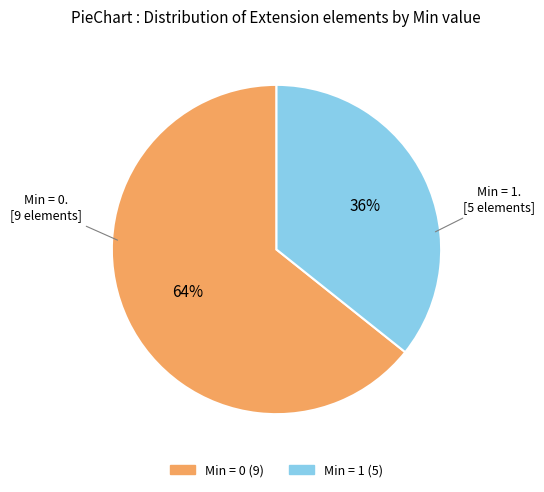

How many segments does this pie chart have?

2